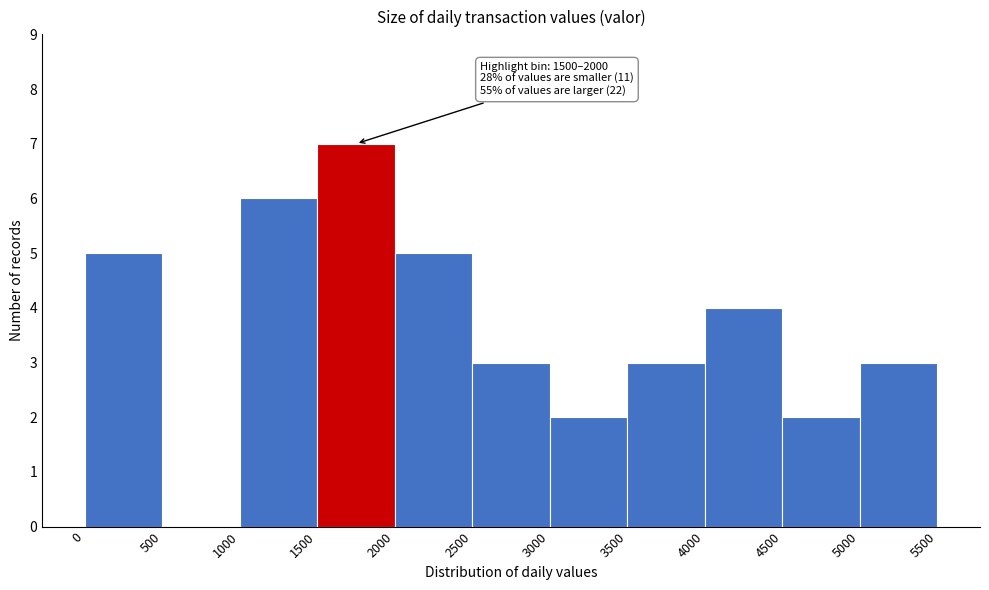

Over which range of the x-axis is the bar tallest?

1500 to 2000